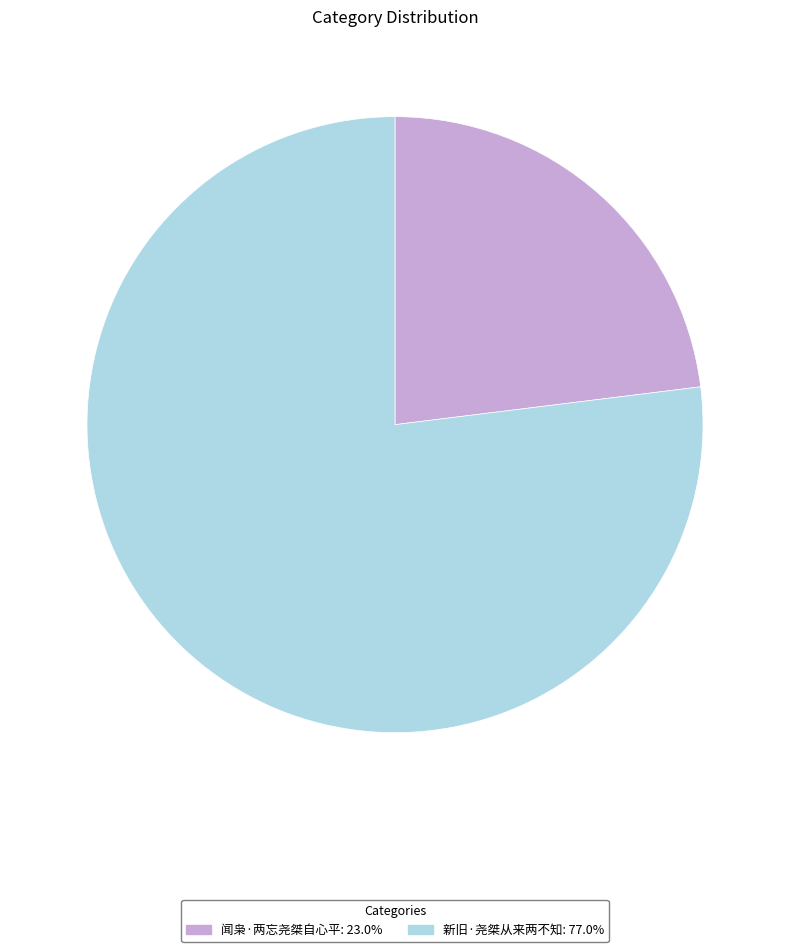

Approximately how many times larger is the value at 新旧·尧桀从来两不知: 77.0% compared to 闻枭·两忘尧桀自心平: 23.0%?

3.3